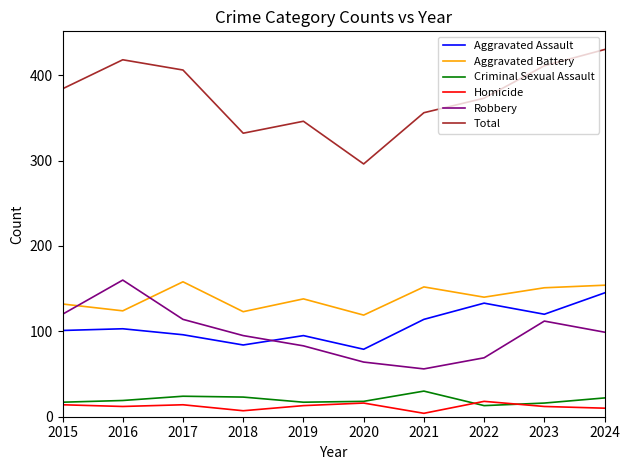

True or false: Criminal Sexual Assault has more than 1 interior local peaks.

True